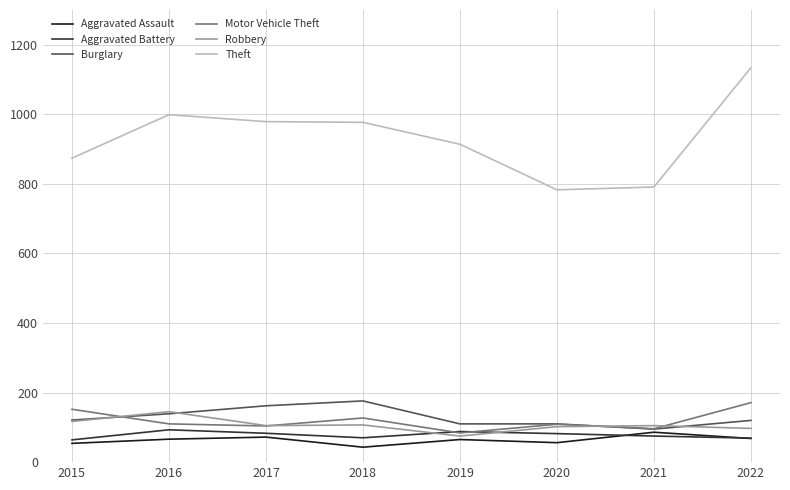

Read the Motor Vehicle Theft value at 2018.

127